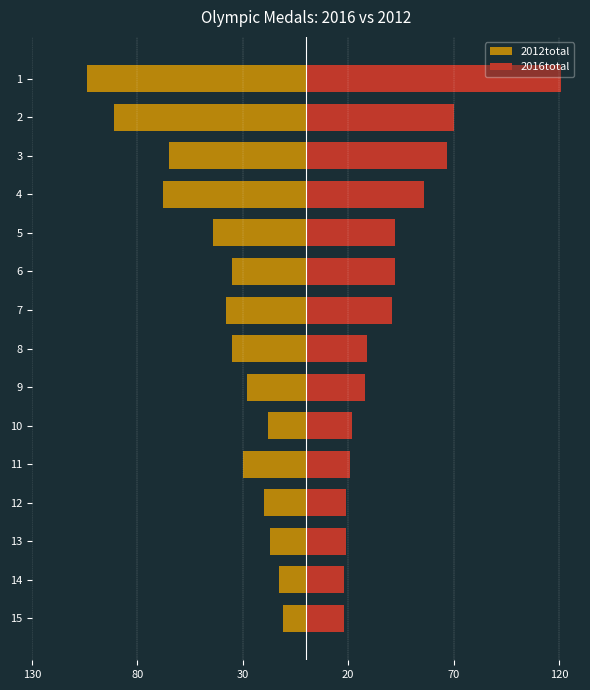

What is the highest value of the 2012total series?

-11